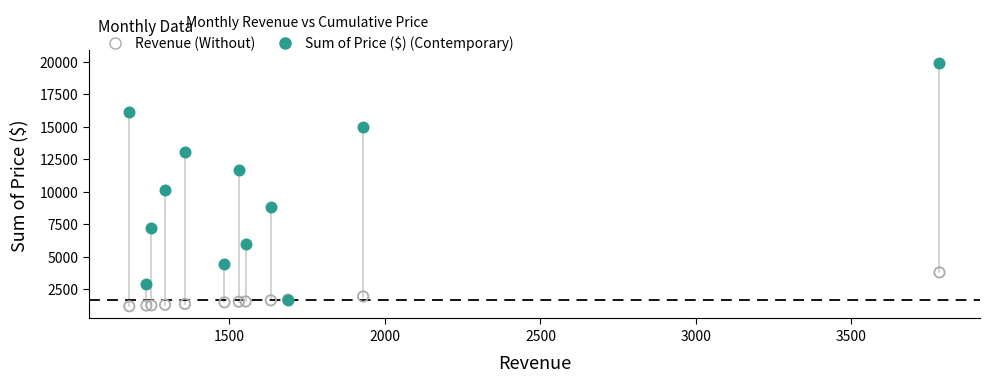

Across all series, what Y value is closest to 10544?

10132